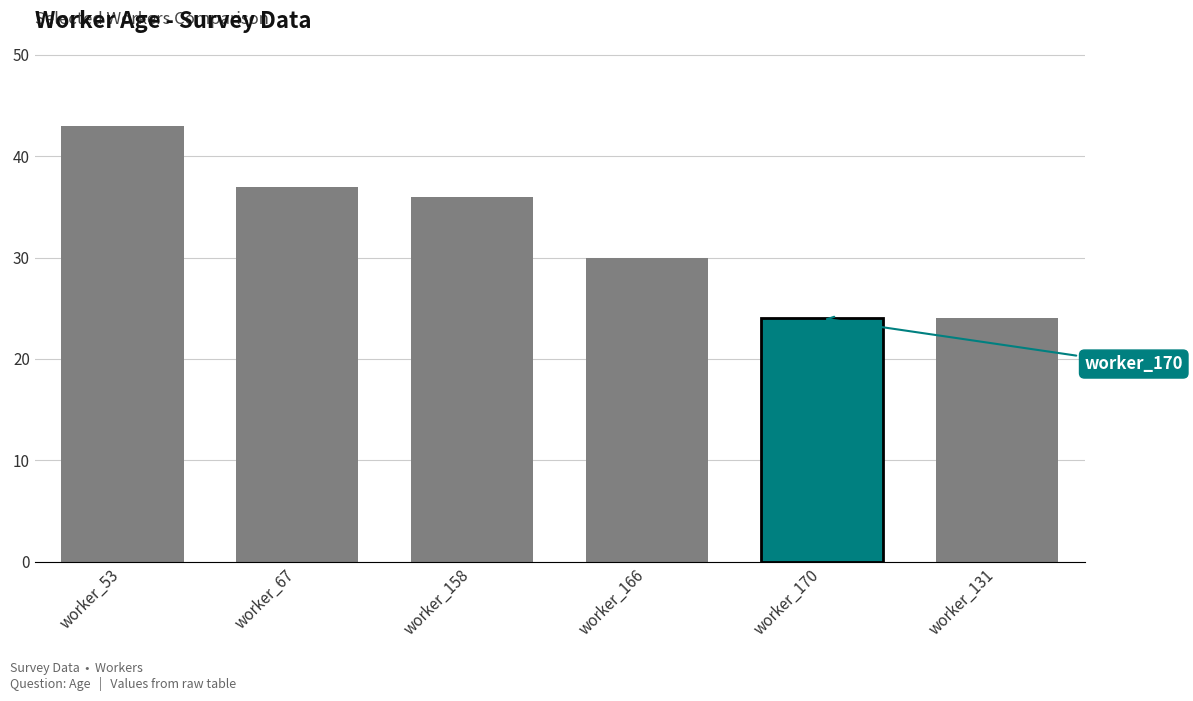

Reading left to right, extract all data points from this chart.

worker_53=43	worker_67=37	worker_158=36	worker_166=30	worker_170=24	worker_131=24